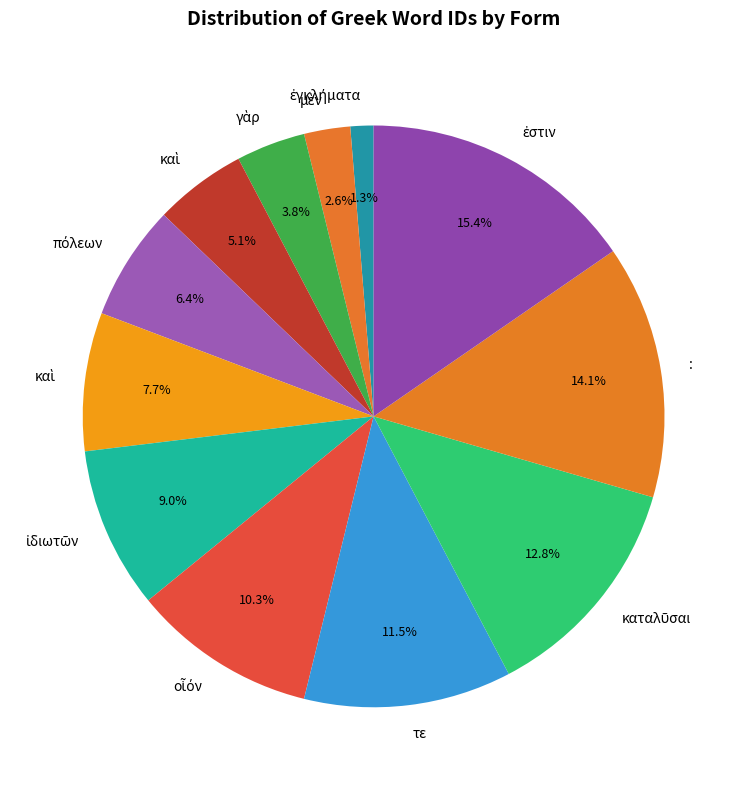

Is there a majority slice in this chart?

No